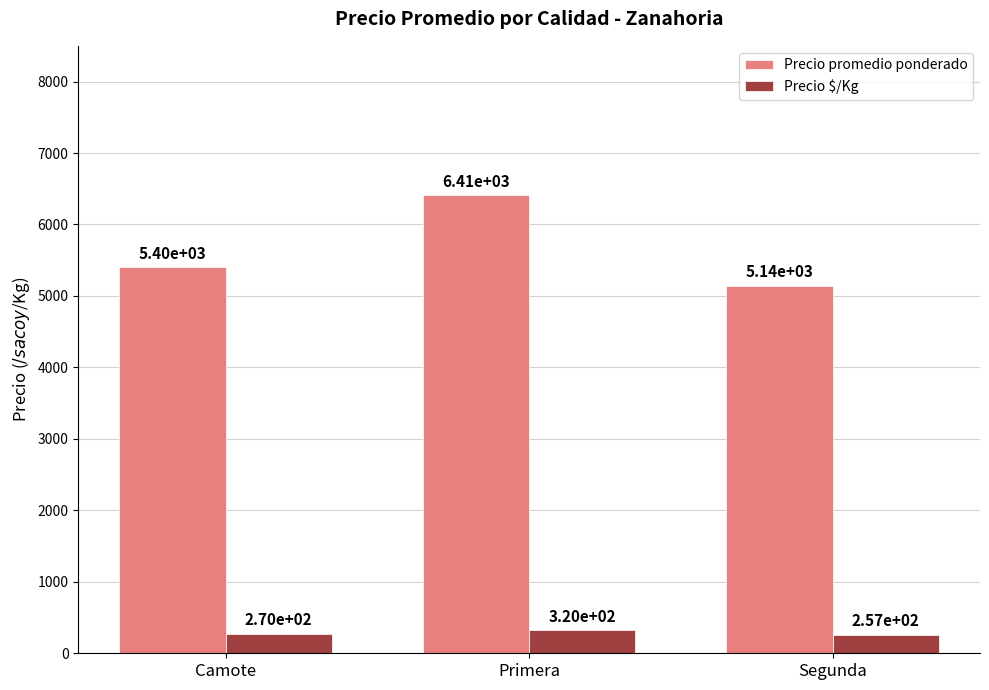

What are all the series names shown in the legend?

Precio promedio ponderado, Precio $/Kg